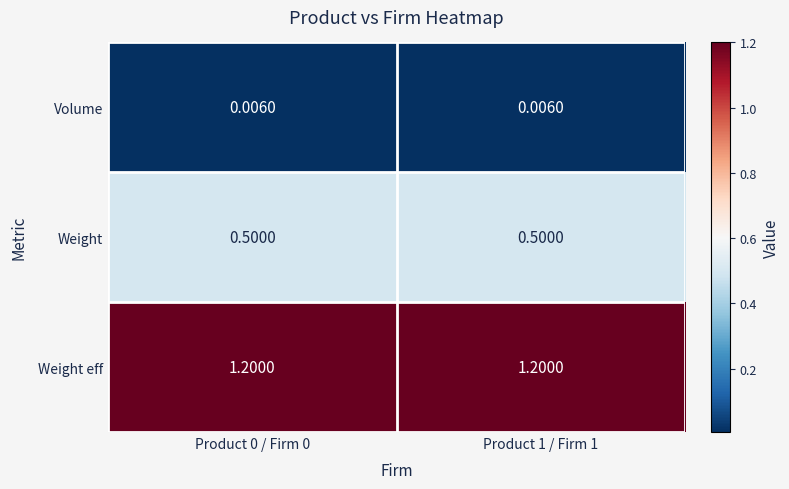

At how many categories does at least one series exceed 0?

2